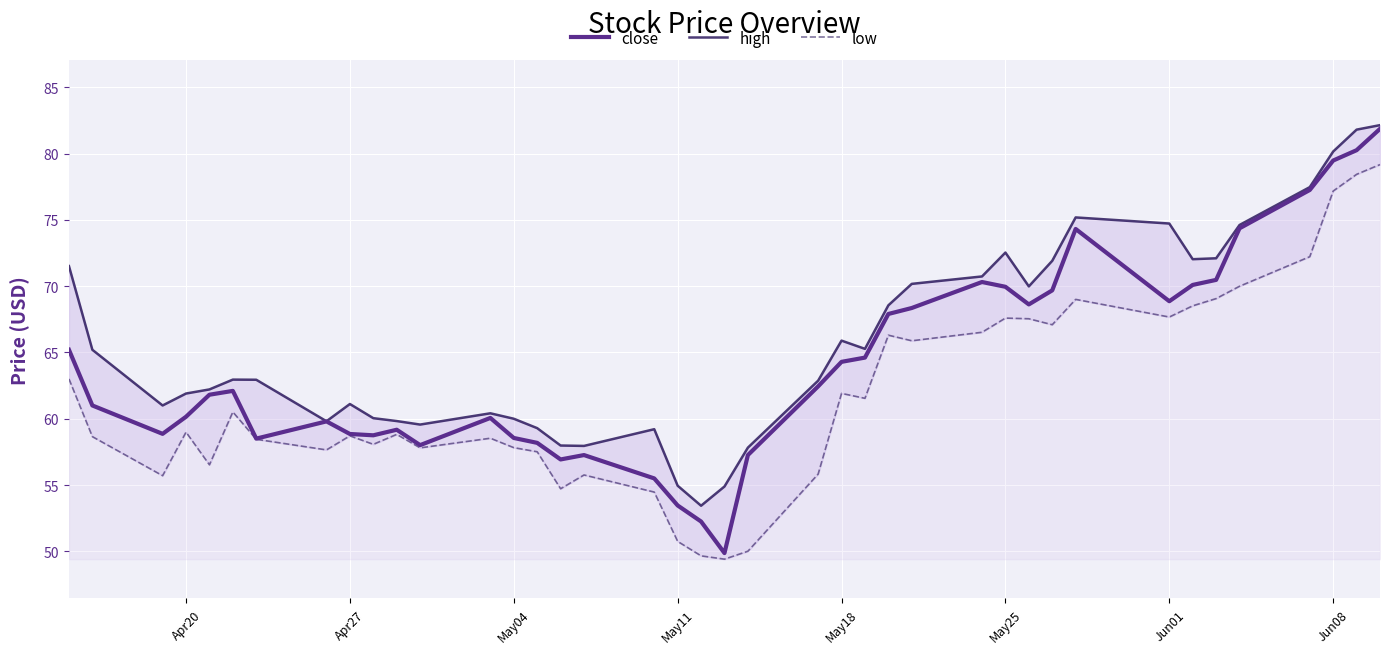

What is the maximum value for close?

81.9